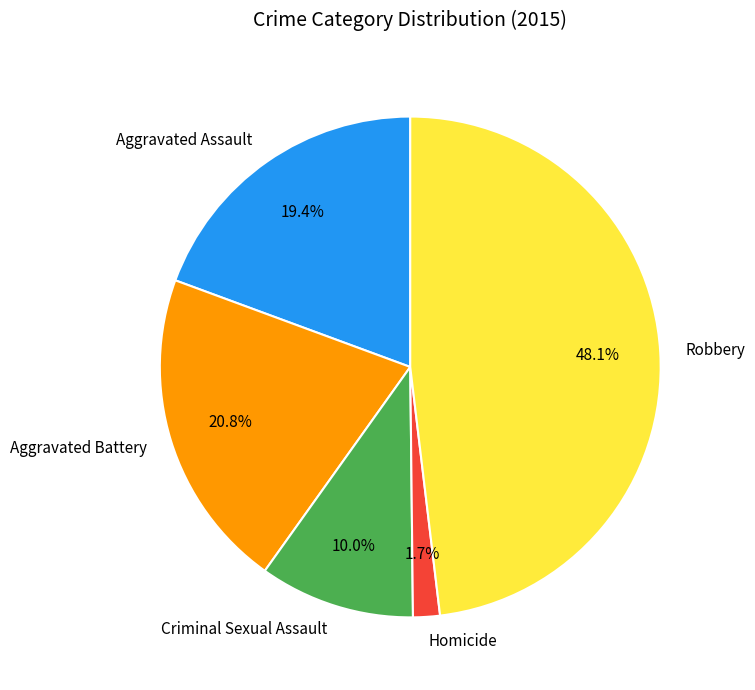

To the nearest percent, what percentage of the pie is Homicide?

2%